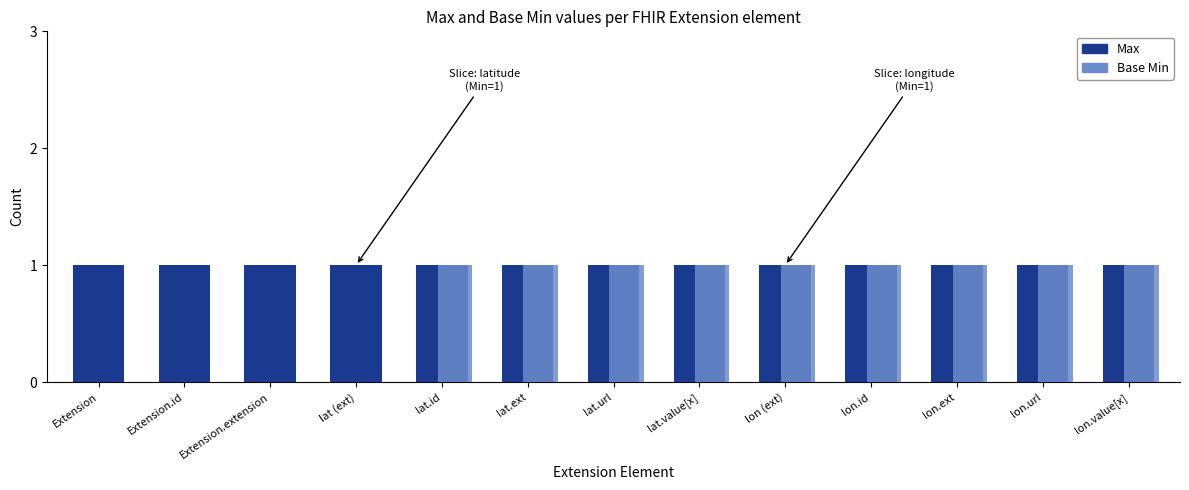

Is the value of Base Min at lat (ext) greater than the value of Max at lat.id?

No